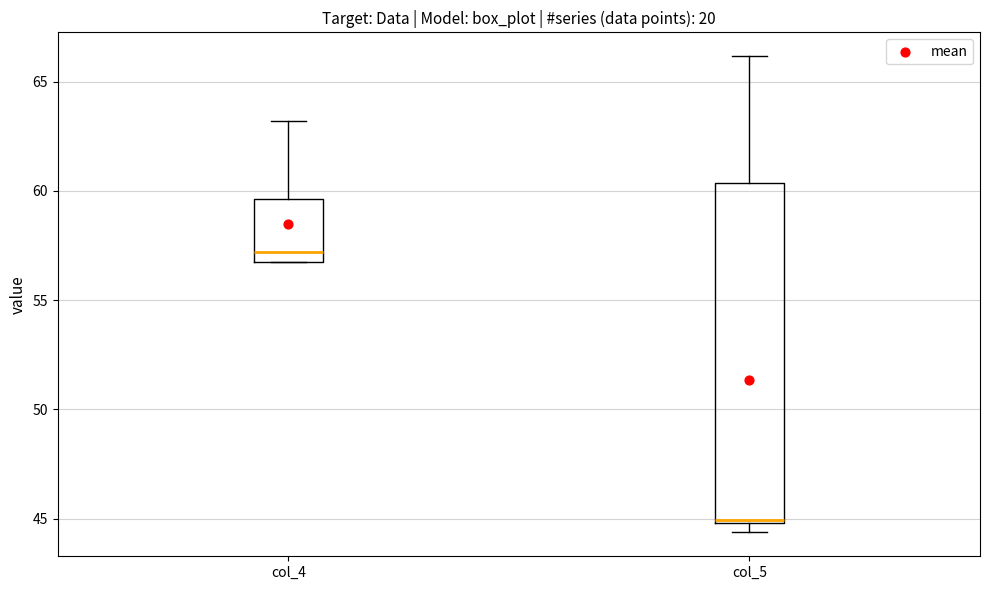

Which box has the lowest median line?

col_5